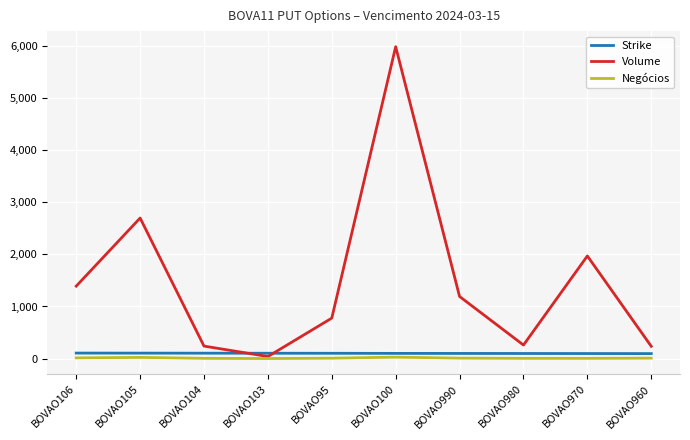

The value of Volume at BOVAO105 is 3976.9. True or false?

False